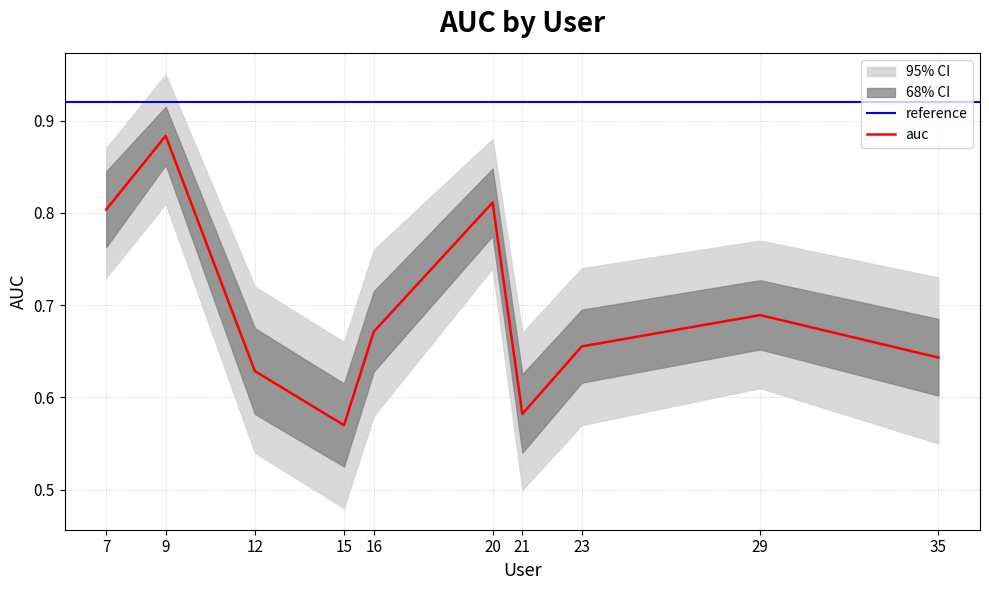

Rank the categories by value from lowest to highest.

15, 21, 12, 35, 23, 16, 29, 7, 20, 9